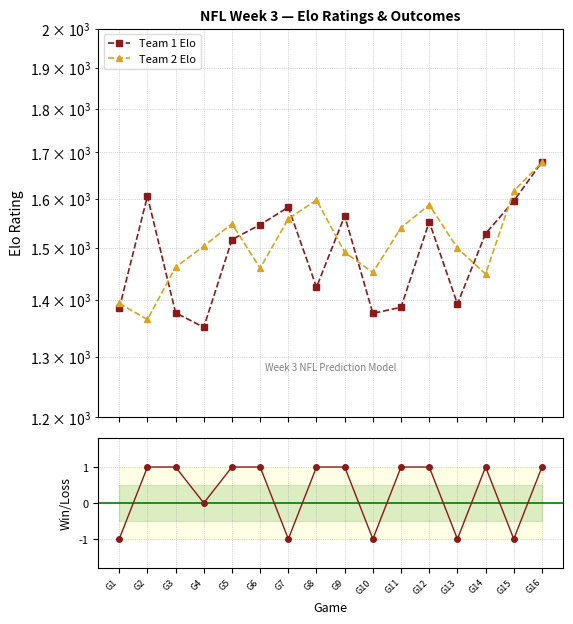

Where is Win/Loss nearest to the value 0?

G4